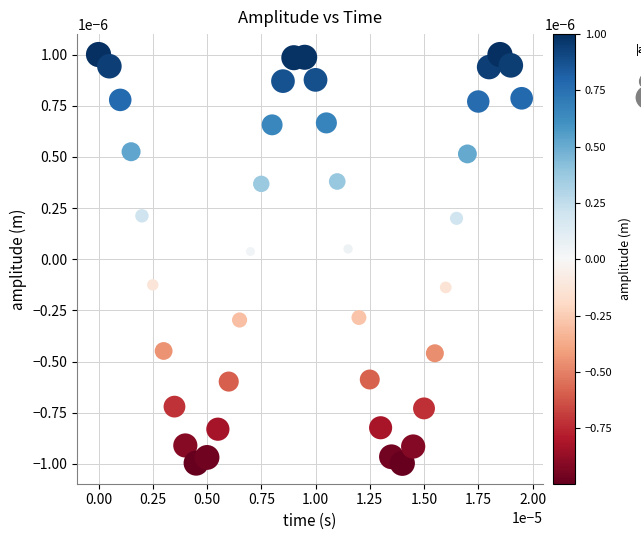

How many data points are displayed?

40